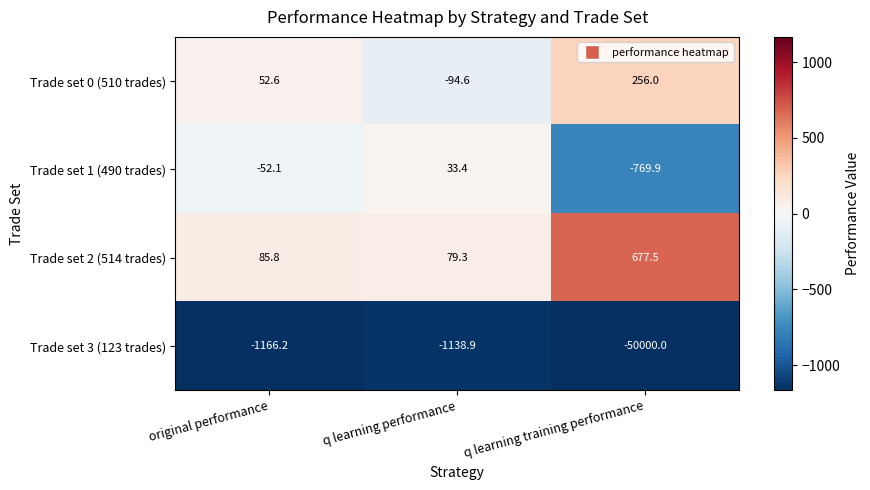

At which label does Trade set 3 (123 trades) first exceed -1166?

q learning performance